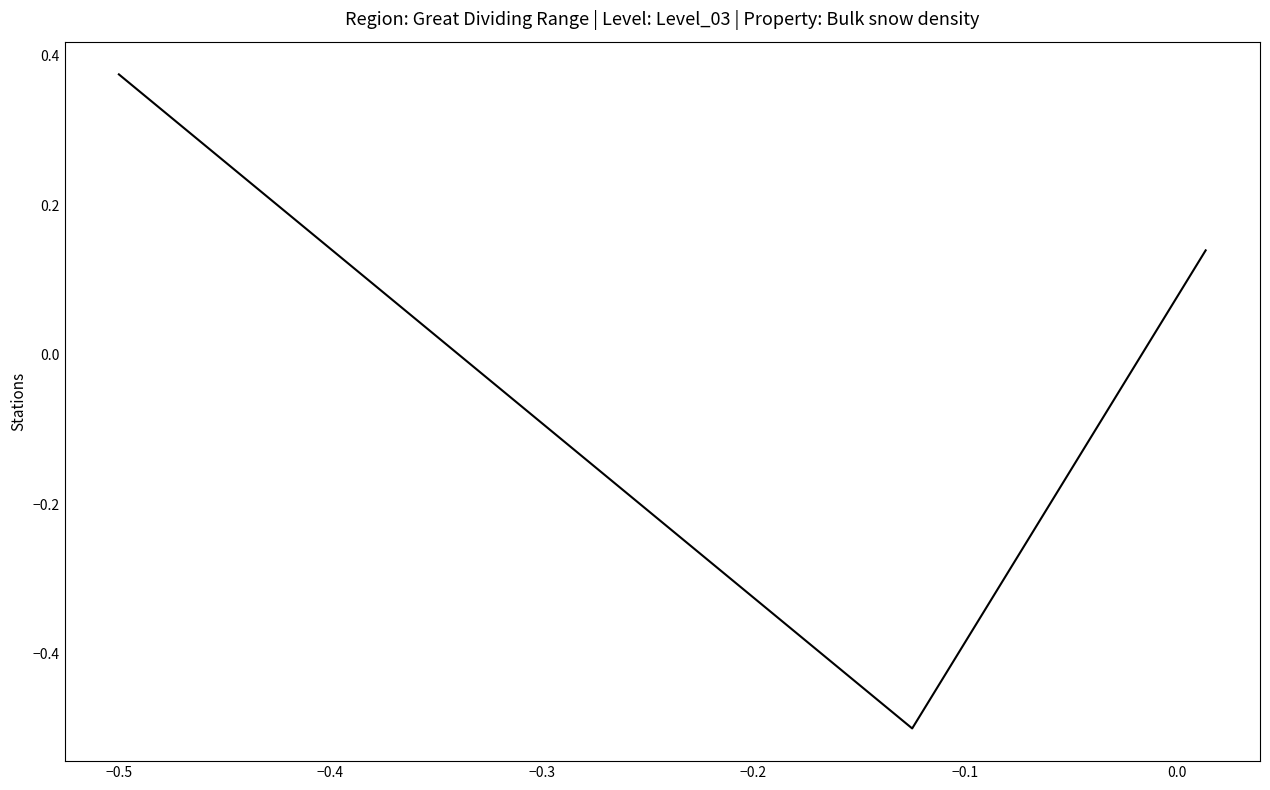

What is the minimum value shown in the chart?

-0.5